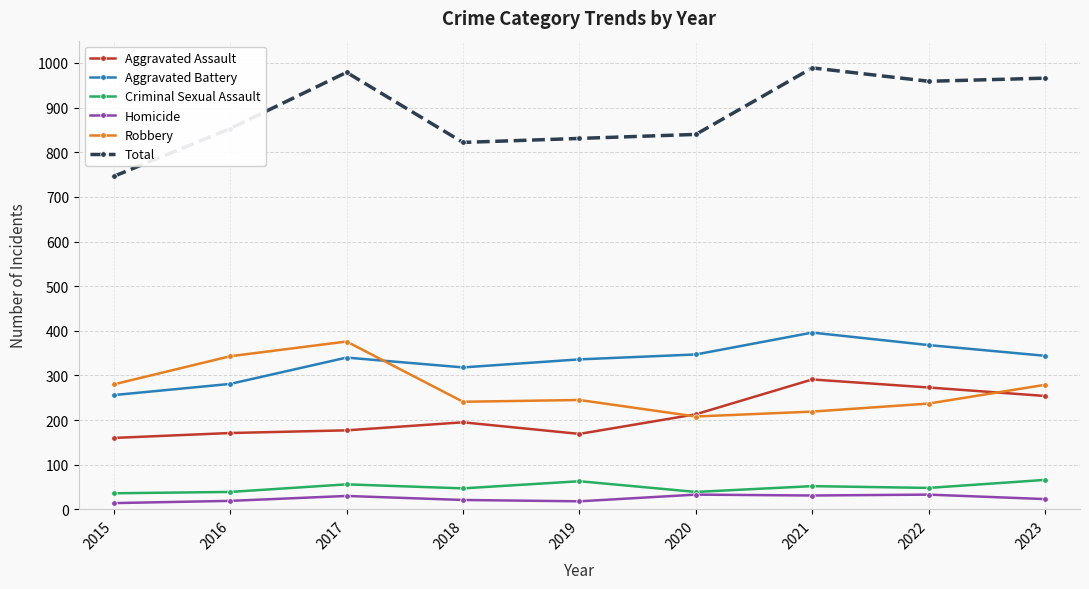

The Total series shows 1202 at 2015. True or false?

False